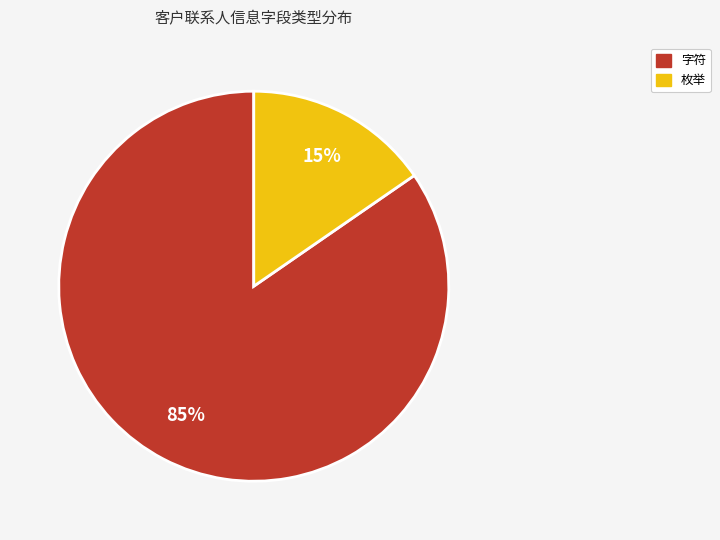

Which has a higher value, 枚举 or 字符?

字符